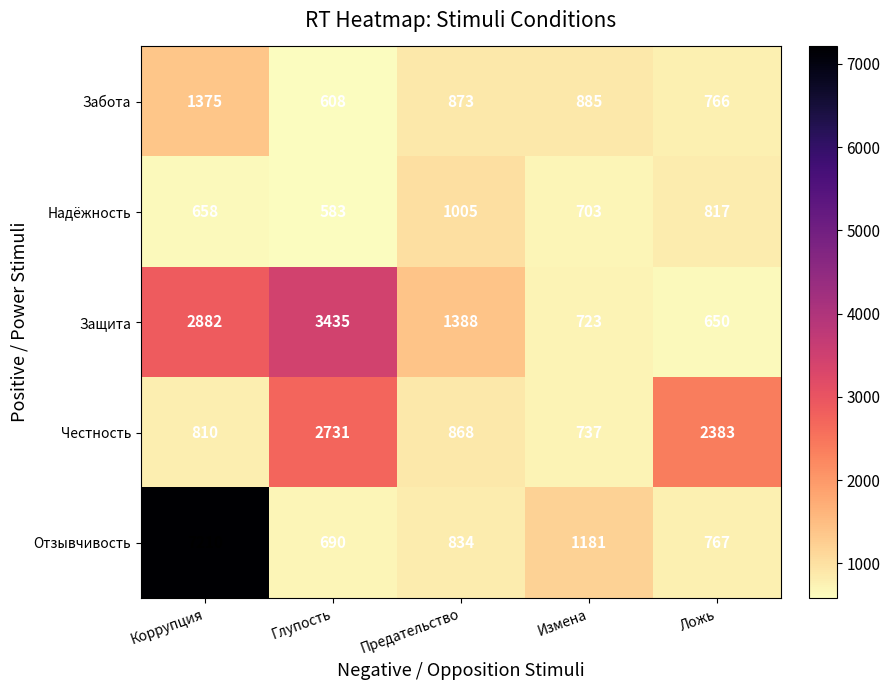

Which series changed the most between Предательство and Ложь?

Честность